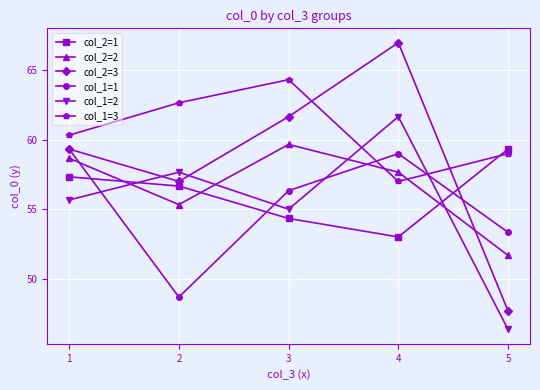

How many data points does each series have?

5